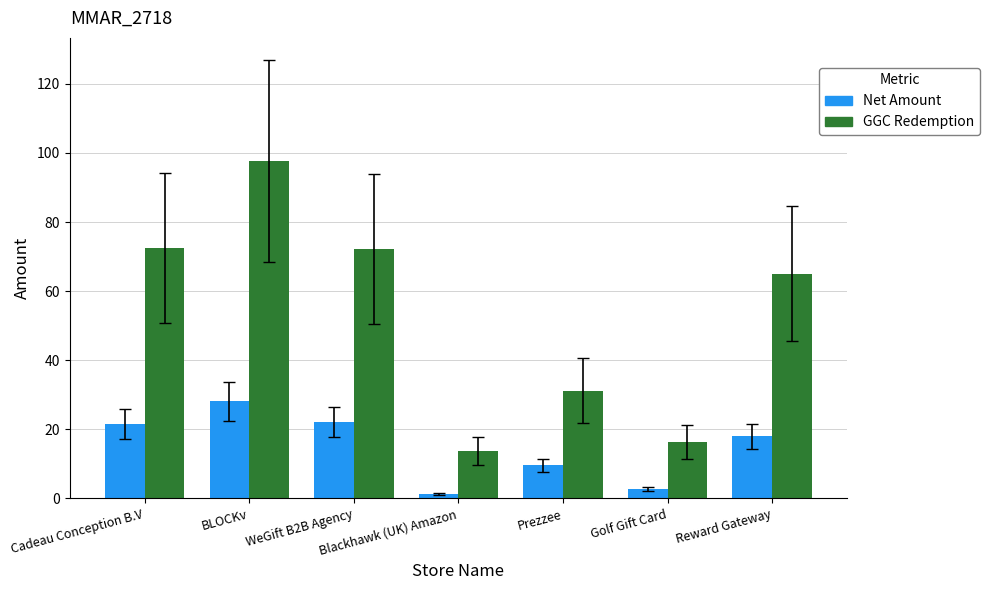

Read the GGC Redemption value at Cadeau Conception B.V.

72.5